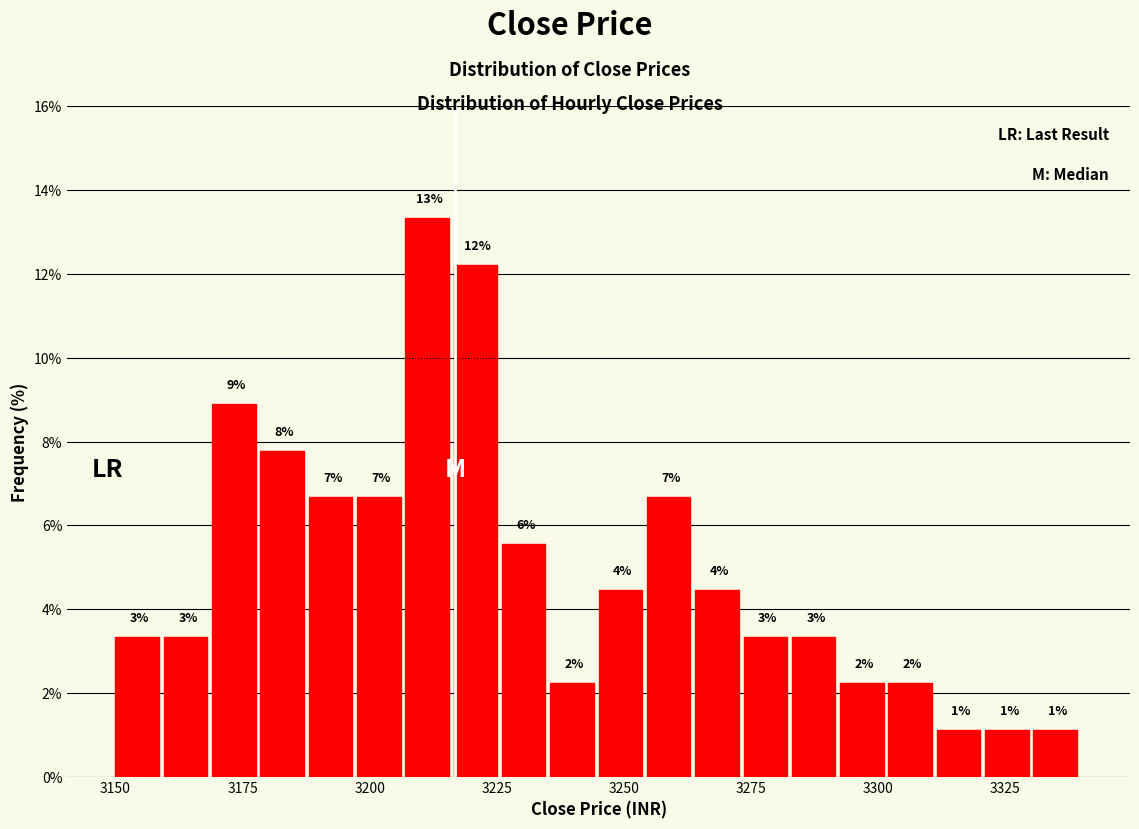

Read against the x-axis, roughly where is the centre of the tallest bar?

3210